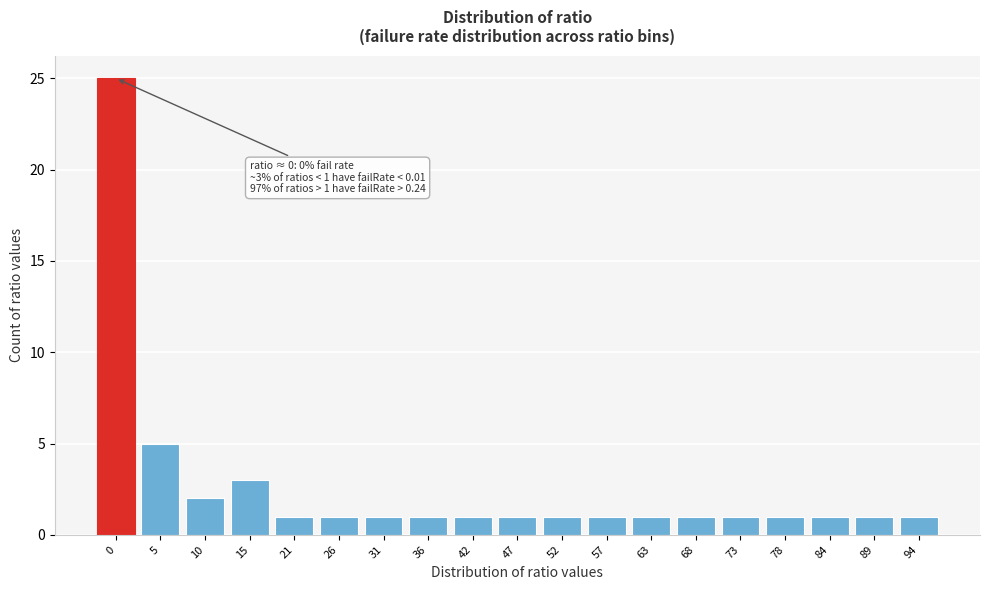

Reading left to right, list all the values displayed in this chart.

25	5	2	3	1	1	1	1	1	1	1	1	1	1	1	1	1	1	1